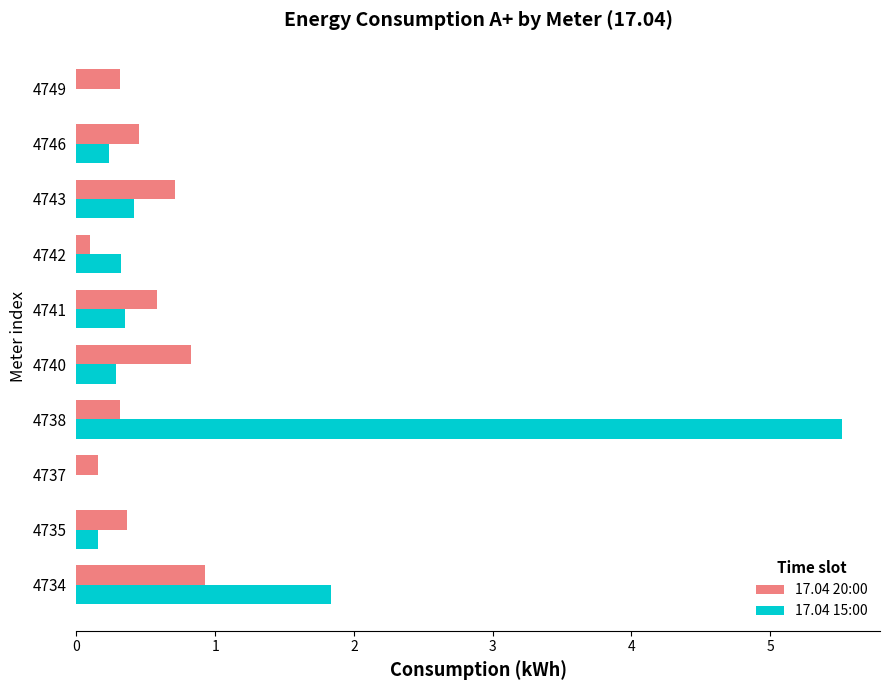

Which label corresponds to the largest value in the chart?

4738